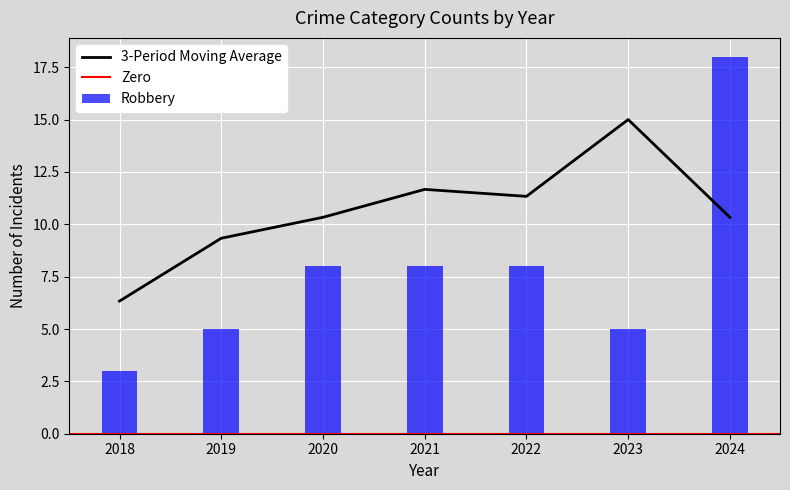

What is the lowest value of the 3-Period Moving Average series?

6.3